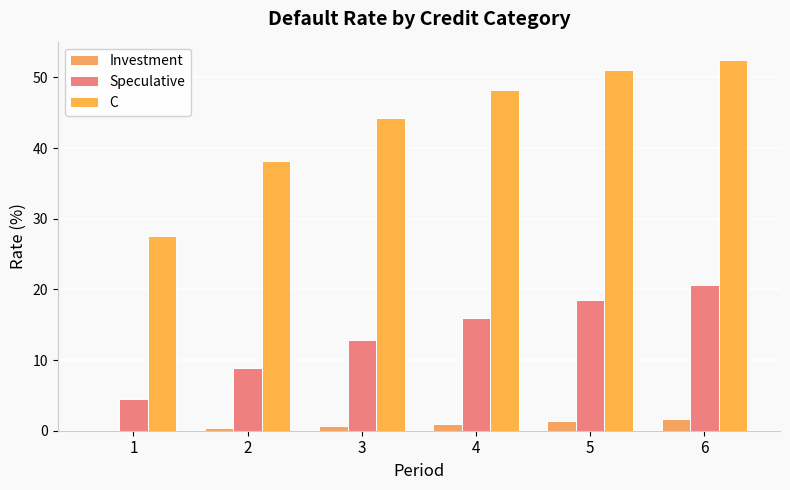

Rank the series by their average value, from lowest to highest.

Investment, Speculative, C